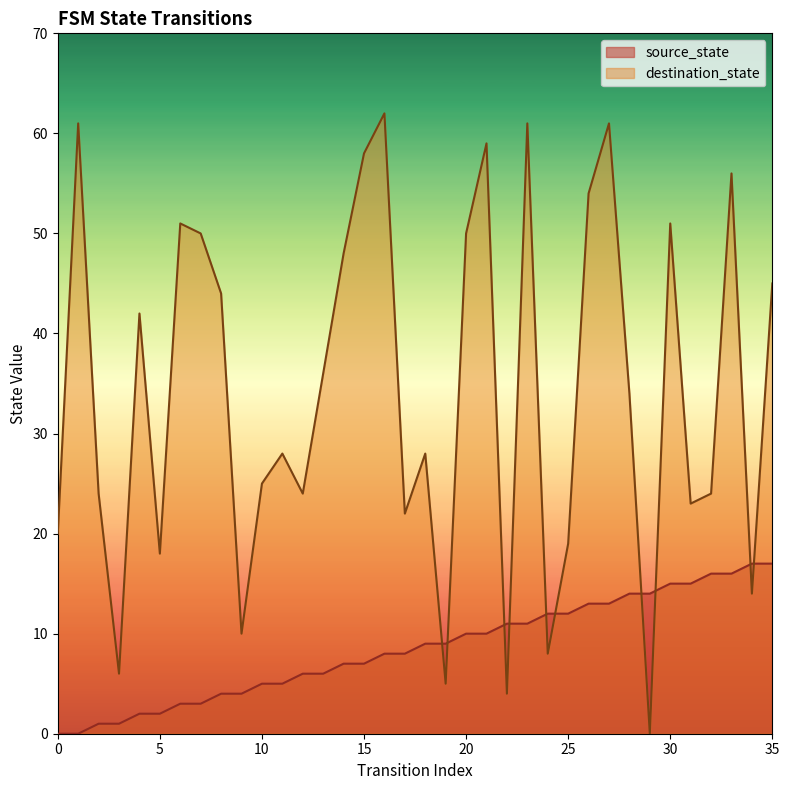

The destination_state series shows 74 at 14. True or false?

False